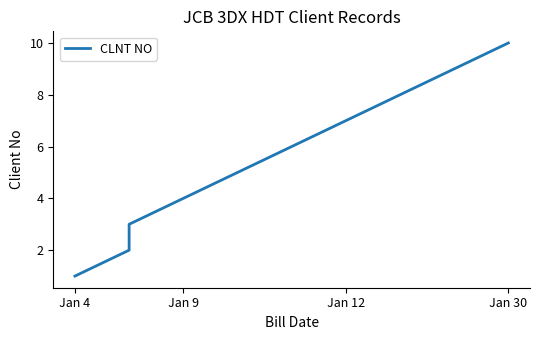

What is the difference between the second highest and second lowest values?

7